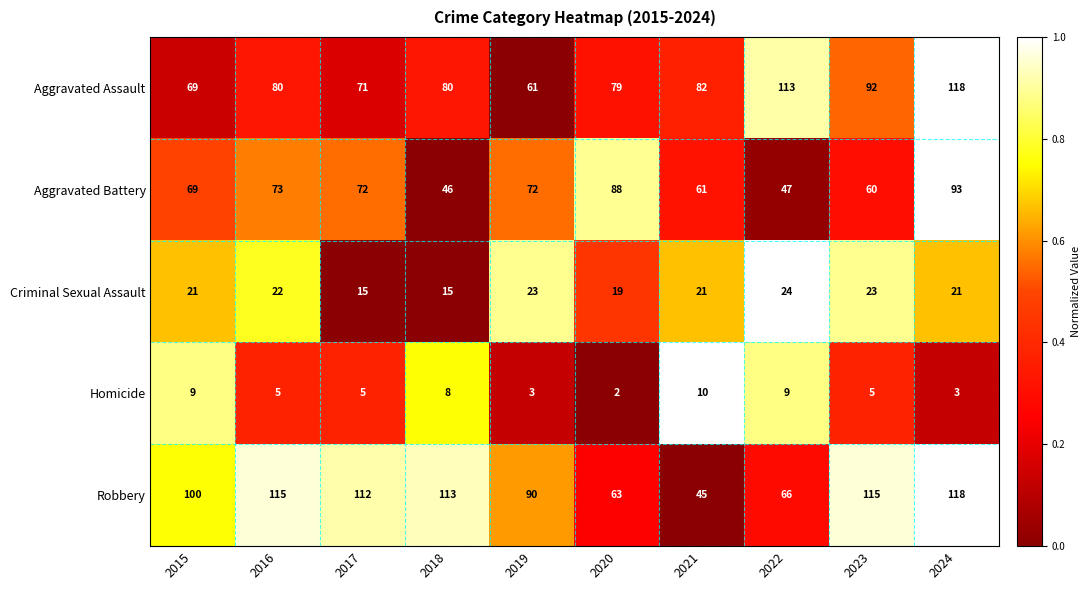

At which label is Robbery closest to 81?

2019